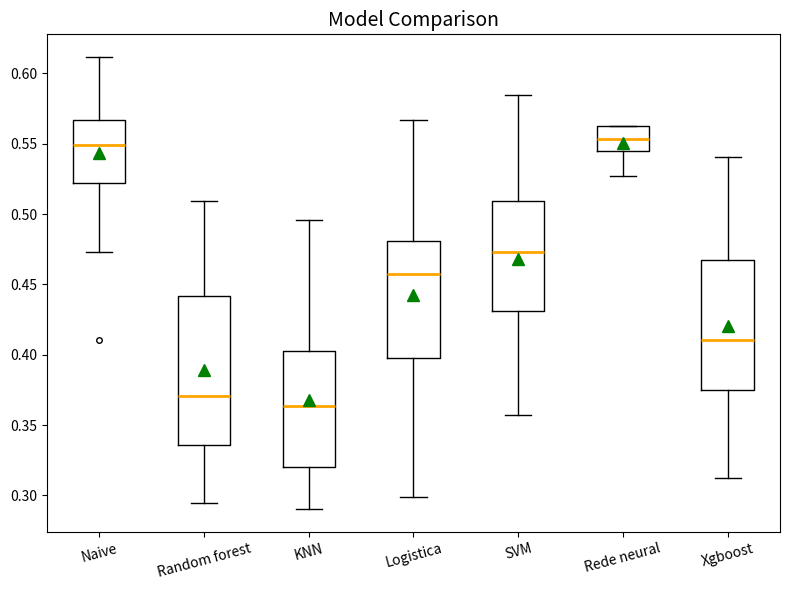

Reading left to right, transcribe this box plot: for each box, give where its median line is, the range the box spans, and where its two whiskers end, as read against the y-axis. The values are not printed on the chart, so give them approximately, as read against the axis.

Naive: median 0.550, box 0.520 to 0.565, whiskers 0.475 to 0.610
Random forest: median 0.370, box 0.335 to 0.440, whiskers 0.295 to 0.510
KNN: median 0.365, box 0.320 to 0.405, whiskers 0.290 to 0.495
Logistica: median 0.460, box 0.395 to 0.480, whiskers 0.300 to 0.565
SVM: median 0.475, box 0.430 to 0.510, whiskers 0.355 to 0.585
Rede neural: median 0.555, box 0.545 to 0.565, whiskers 0.525 to 0.565
Xgboost: median 0.410, box 0.375 to 0.470, whiskers 0.315 to 0.540